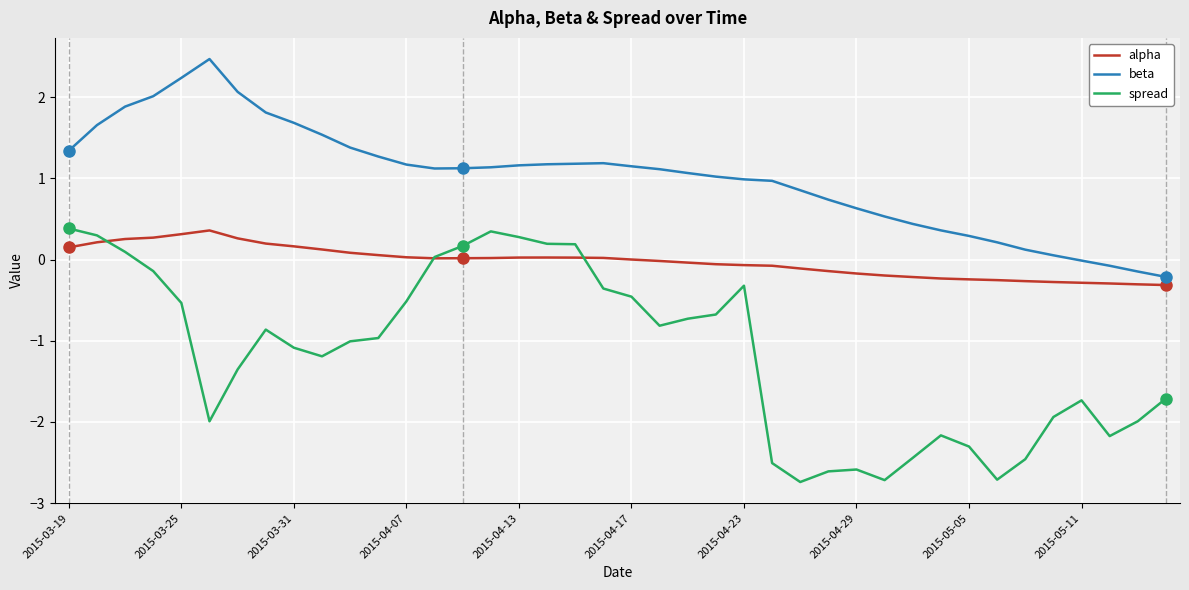

What is the maximum value for beta?

2.5